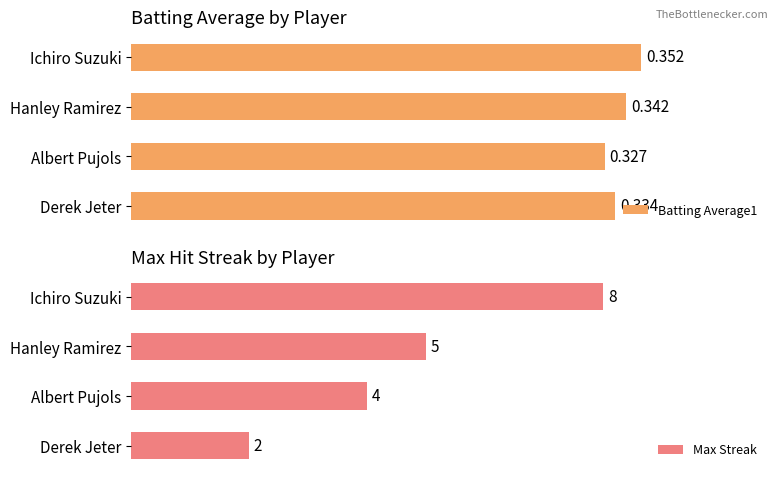

Which series has the largest total across all categories?

Max Streak